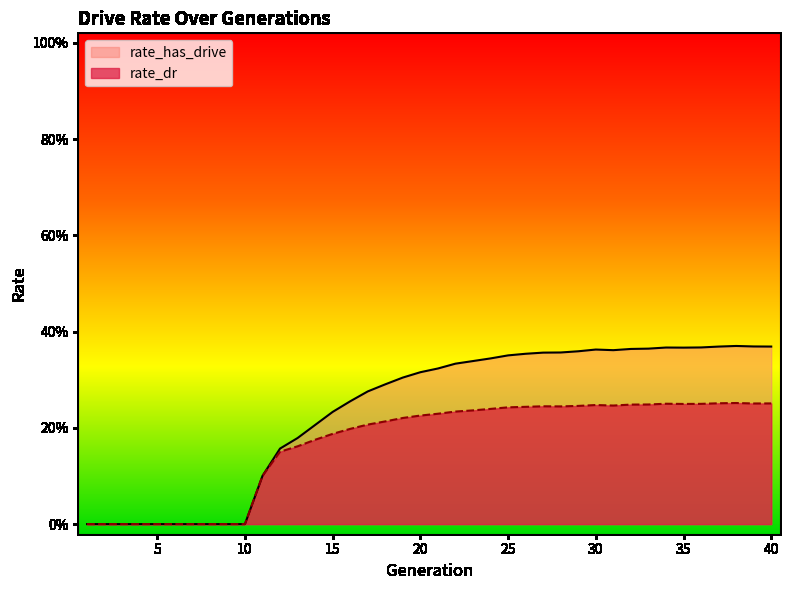

True or false: rate_dr and rate_has_drive cross at least once.

False